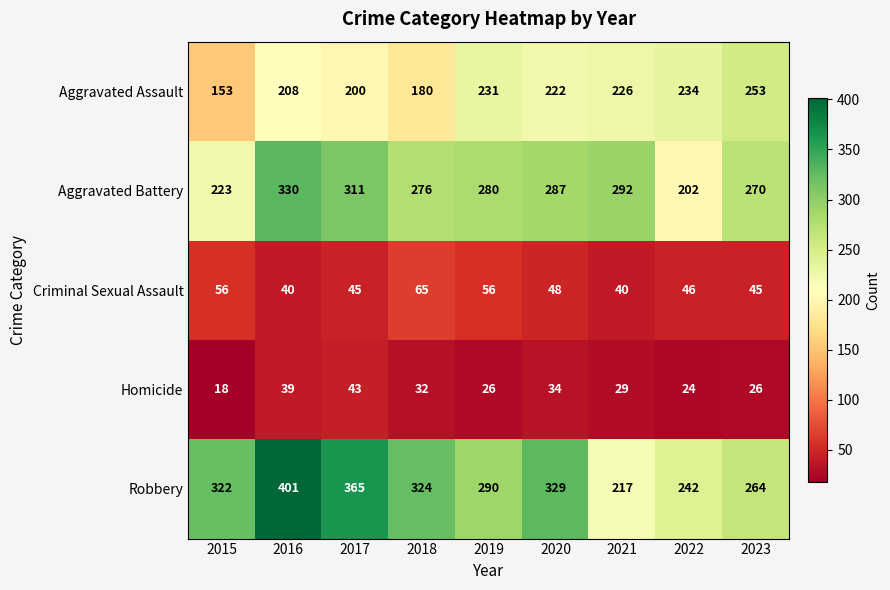

What is the approximate value of Aggravated Assault at 2023, to the nearest 10?

250